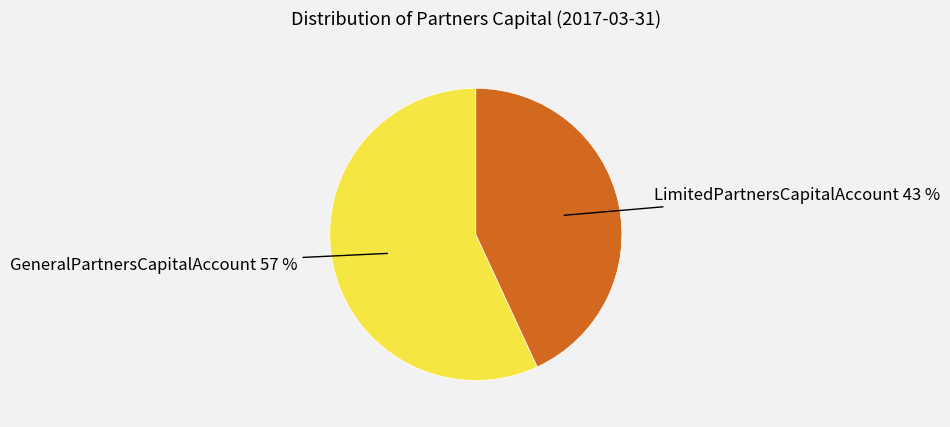

Rank the categories by value from lowest to highest.

LimitedPartnersCapitalAccount, GeneralPartnersCapitalAccount